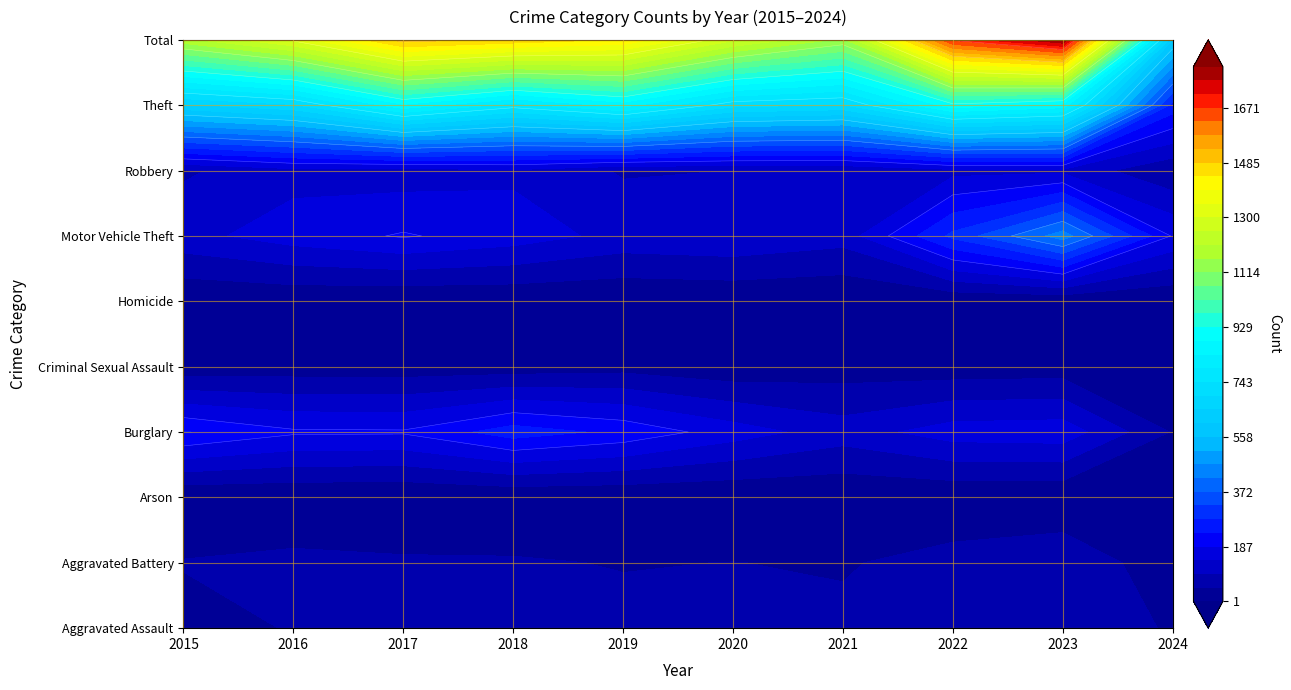

At which label does Motor Vehicle Theft reach its peak?

2023